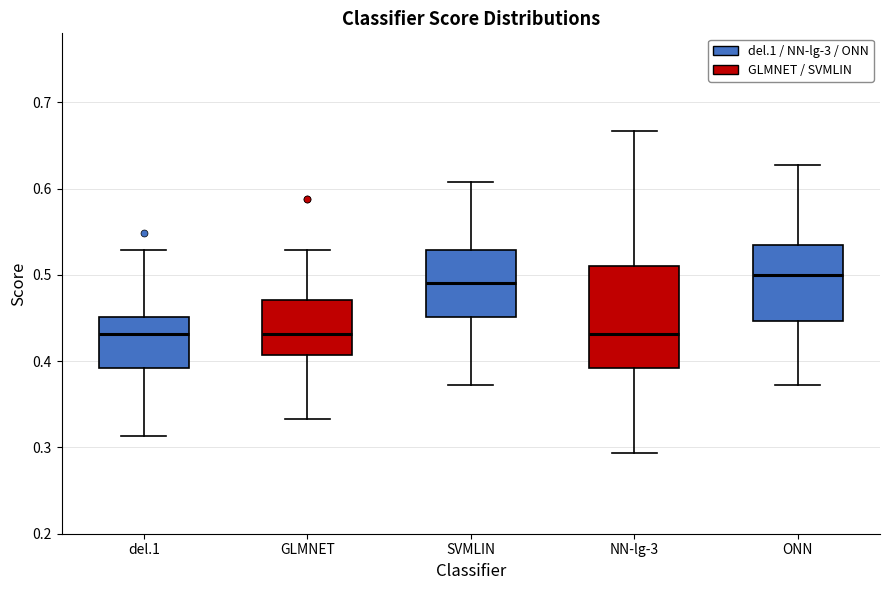

Reading left to right, read every box against the y-axis: the position of its median line, the range the box covers, and the ends of its whiskers. The values are not printed on the chart, so give them approximately, as read against the axis.

del.1: median 0.43, box 0.39 to 0.45, whiskers 0.31 to 0.53
GLMNET: median 0.43, box 0.41 to 0.47, whiskers 0.33 to 0.53
SVMLIN: median 0.49, box 0.45 to 0.53, whiskers 0.37 to 0.61
NN-lg-3: median 0.43, box 0.39 to 0.51, whiskers 0.29 to 0.67
ONN: median 0.50, box 0.45 to 0.53, whiskers 0.37 to 0.63